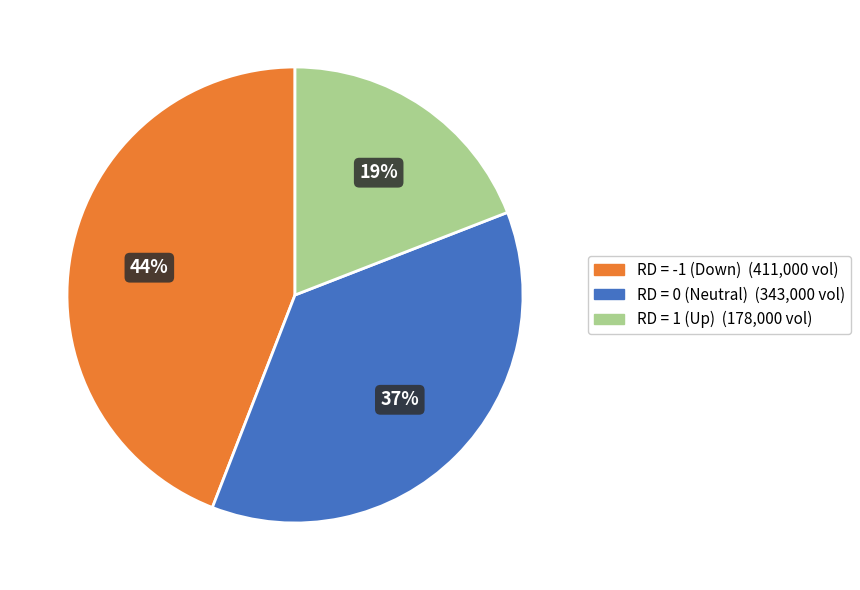

To the nearest percent, what is the average slice percentage?

33%